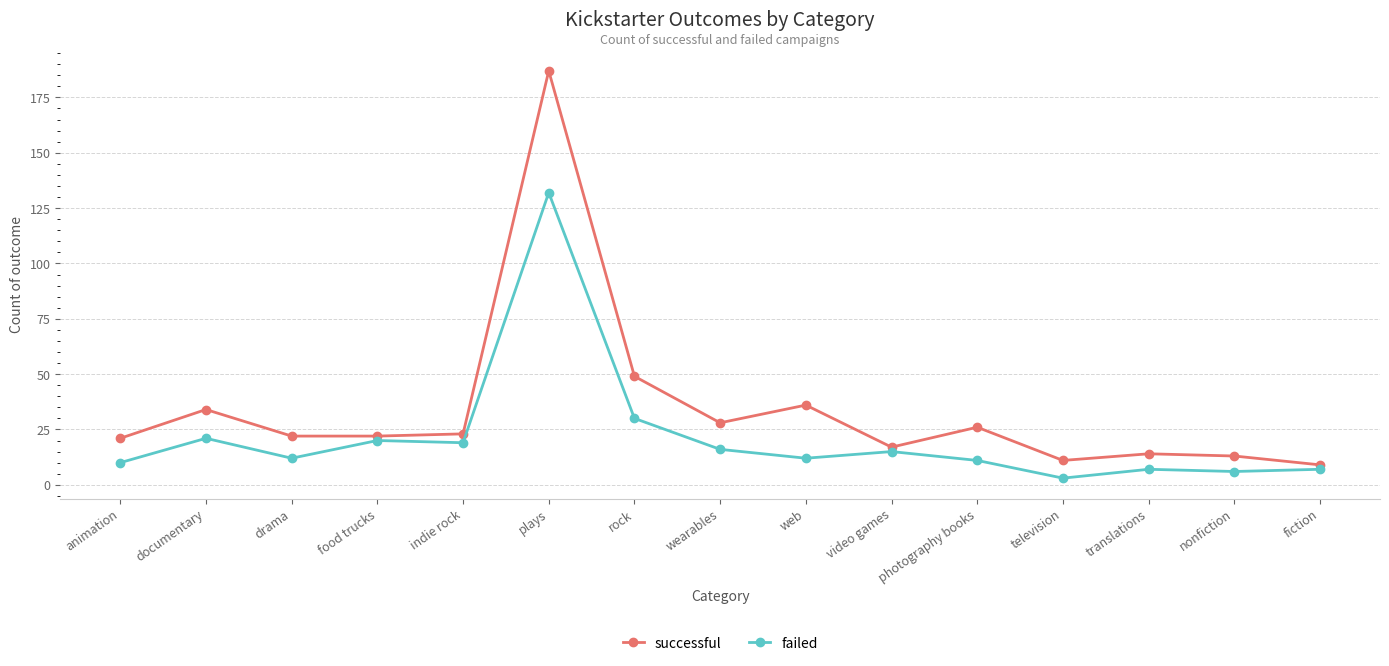

What is the label of the 2nd point from the left?

documentary